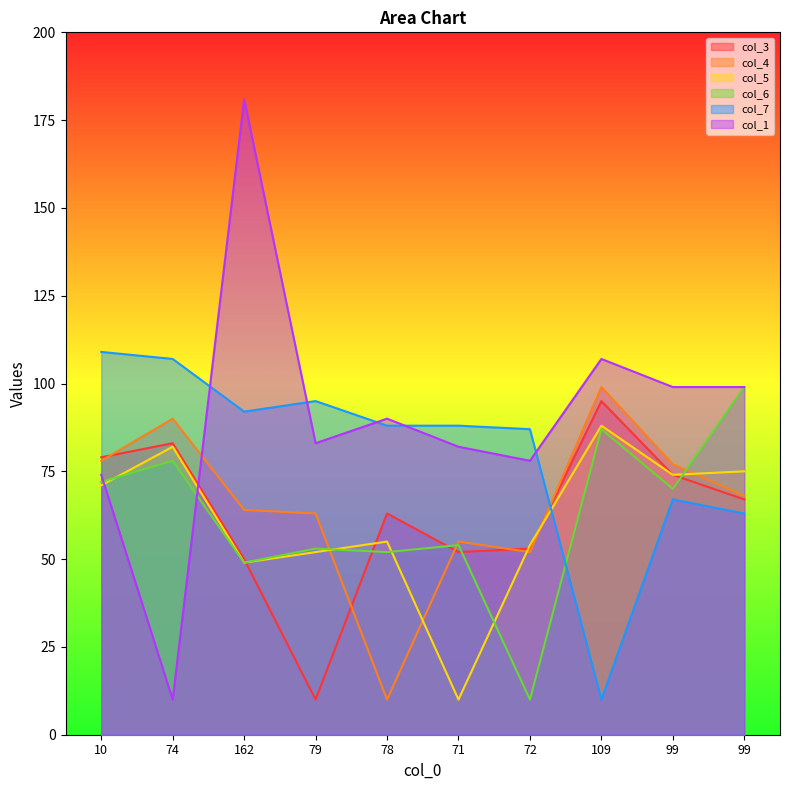

Between which two adjacent categories do col_3 and col_6 first intersect?

162 and 79